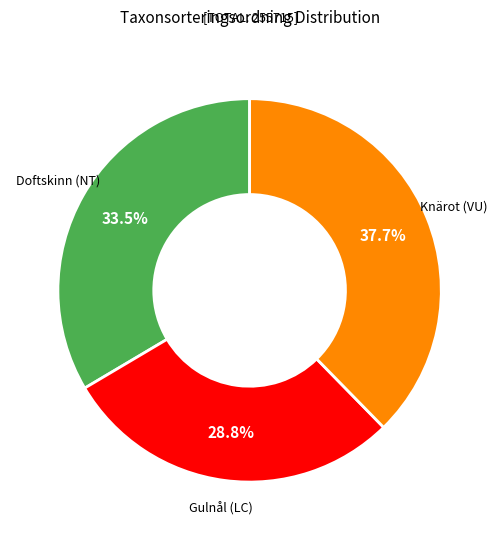

How many segments does this pie chart have?

3